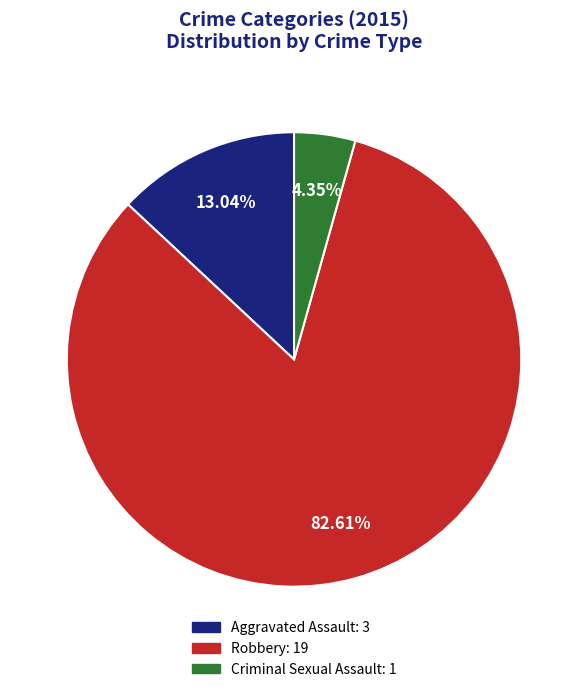

Does Robbery account for over 50% of the chart?

Yes